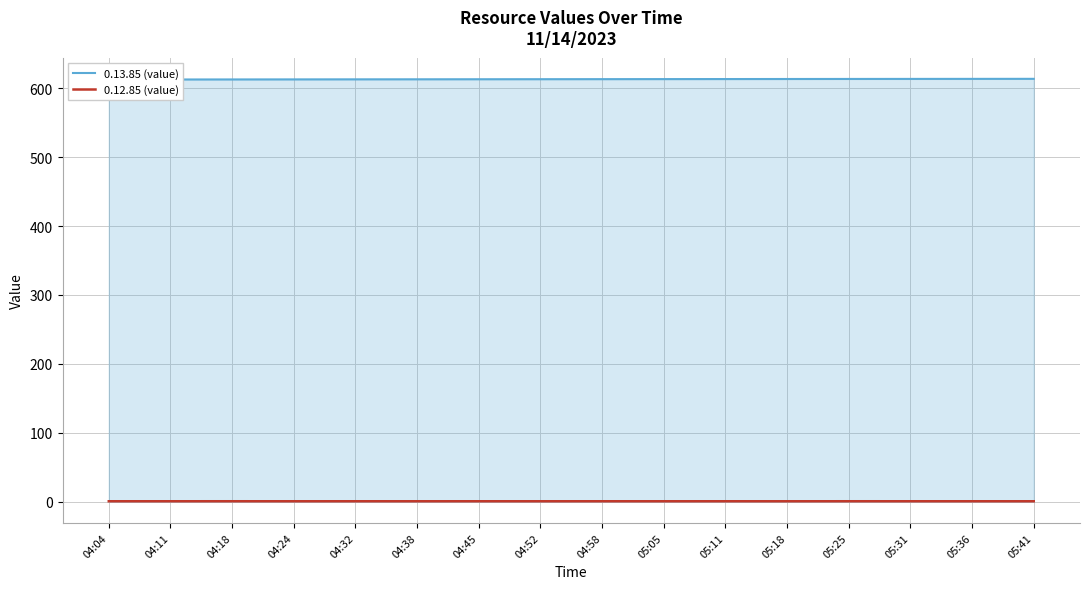

True or false: 0.13.85 (value) and 0.12.85 (value) intersect in this chart.

False